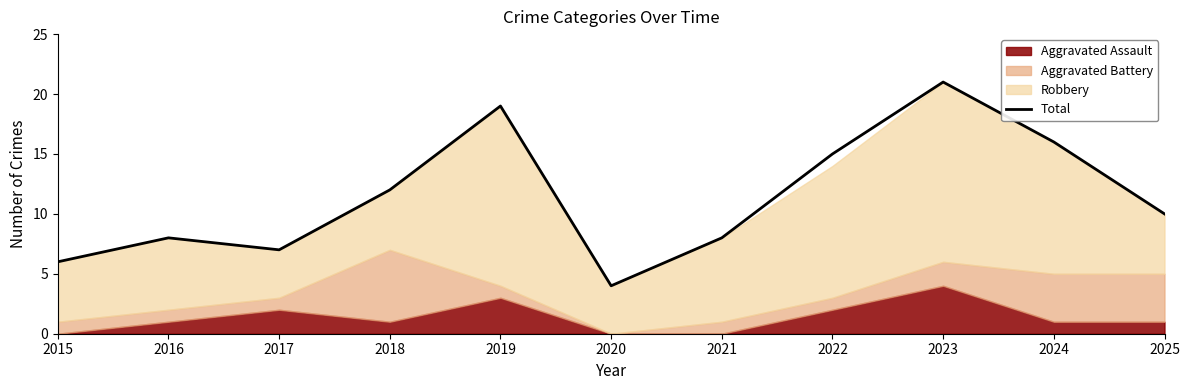

Read the value at 2018.

12